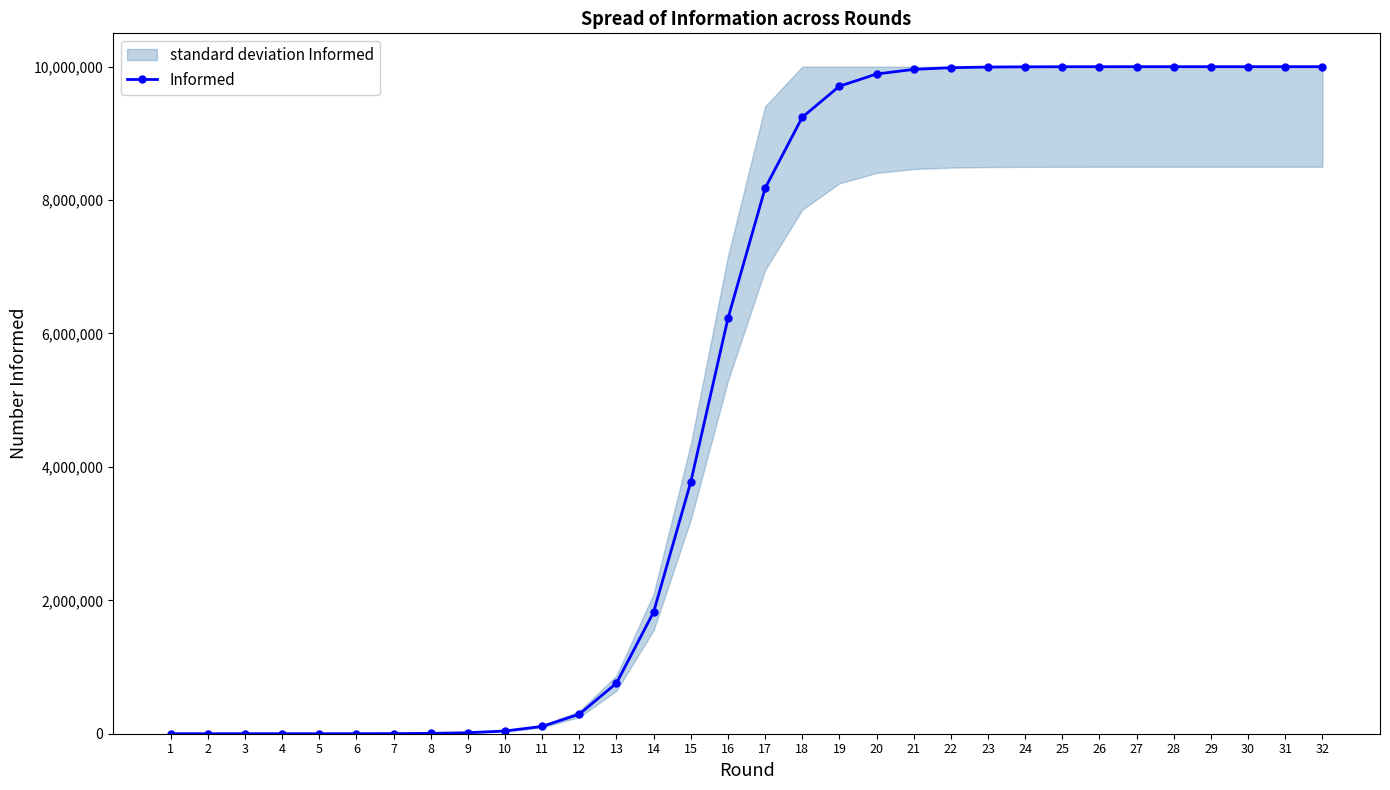

Is it true that the value at 29 is 9999987?

True